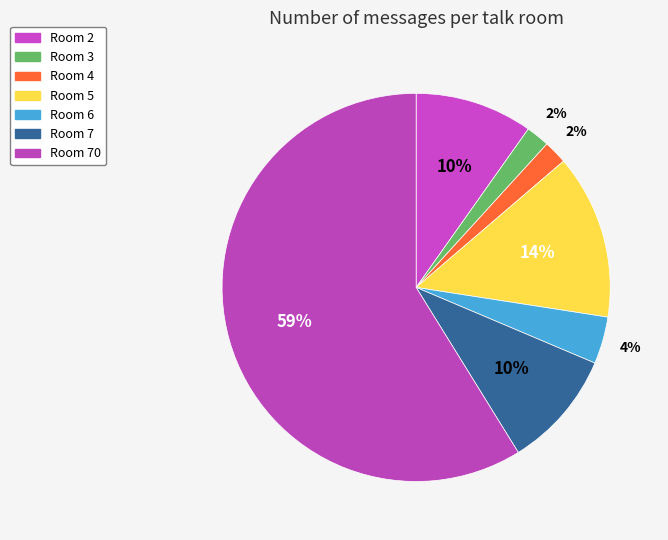

Count the number of slices in the pie.

7